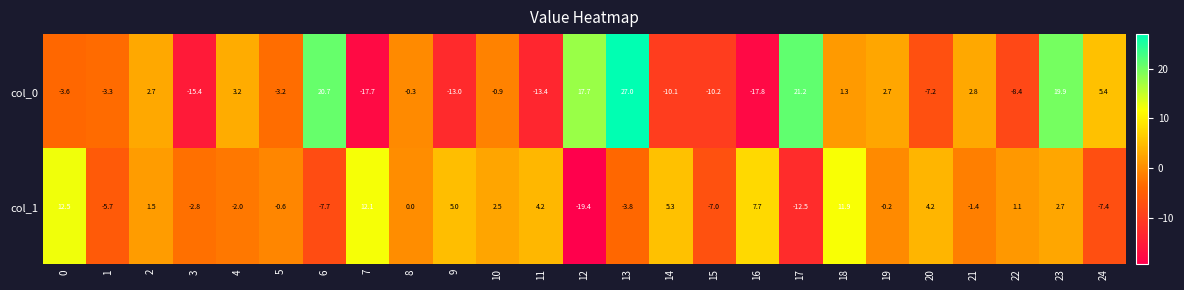

List the series in order of their overall mean, lowest first.

col_0, col_1